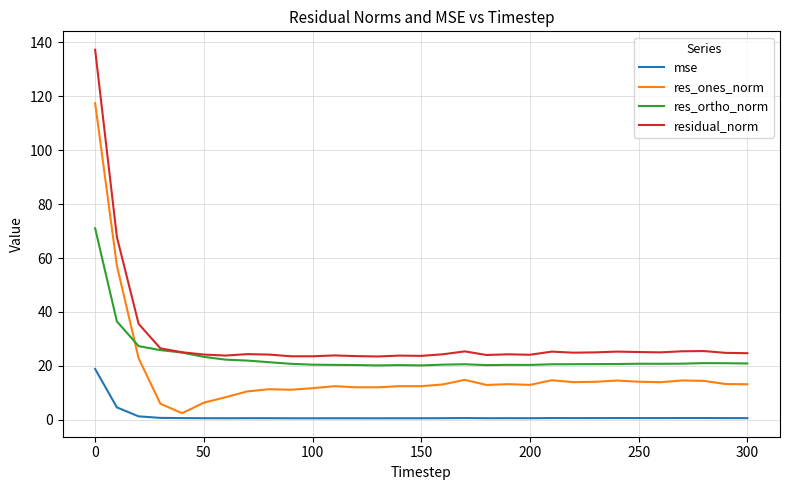

How many lines are shown in the chart?

4